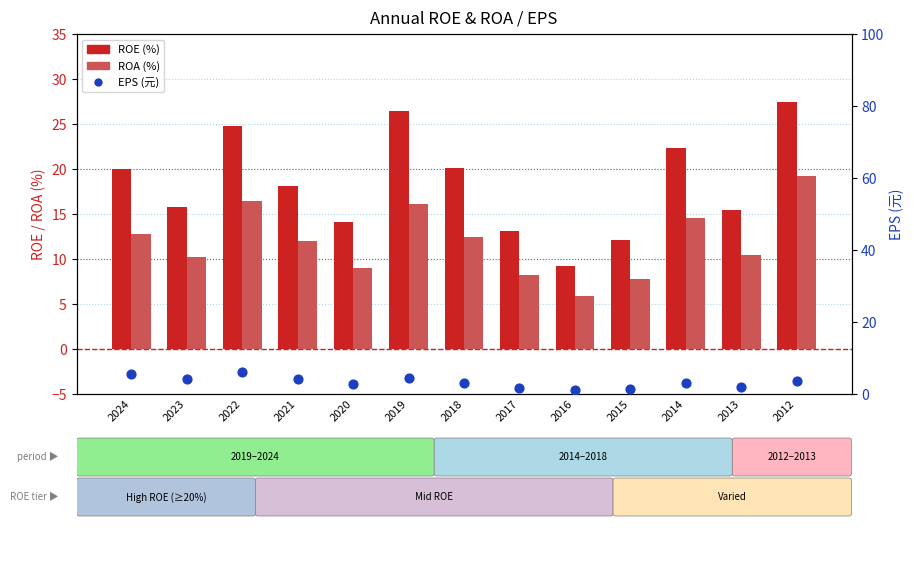

Which series contains the highest Y value?

ROE (%)